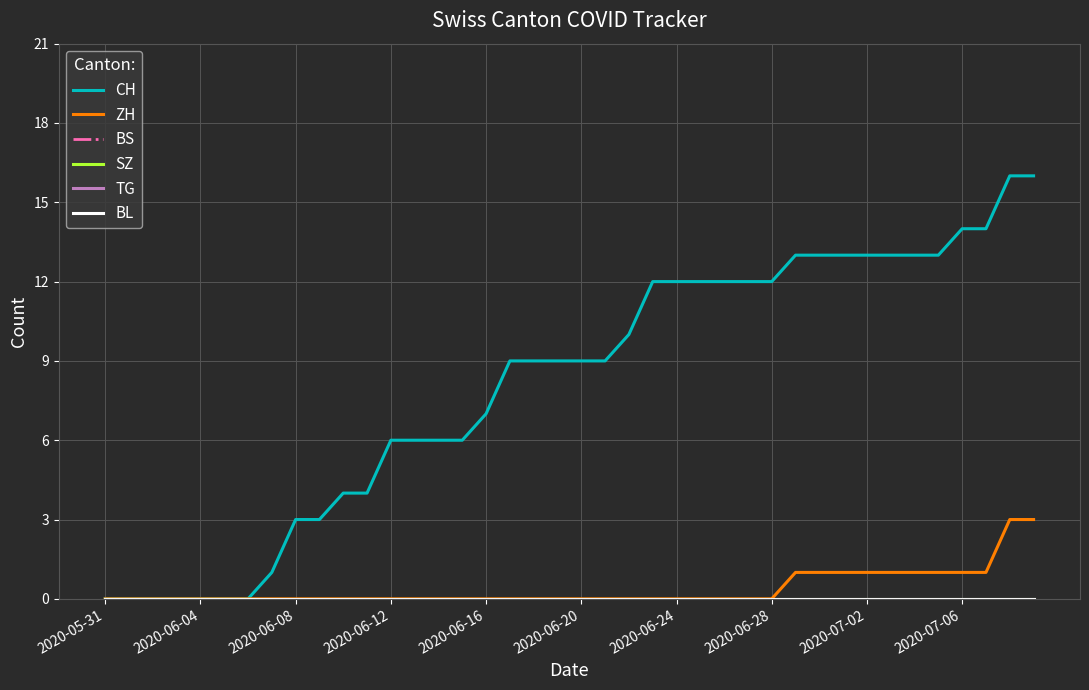

Is this an area chart (filled region under the line)?

No